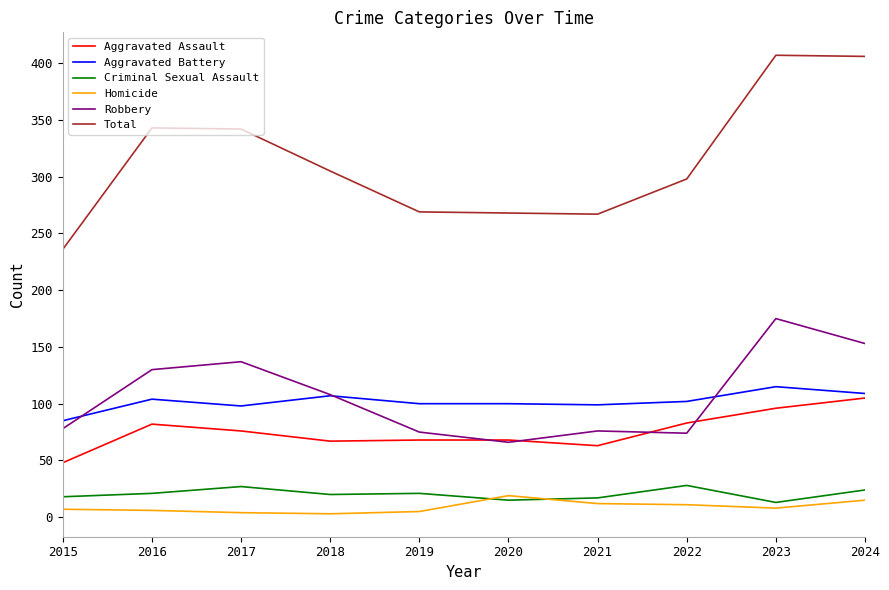

What is the spread (max minus min) of values at 2024?

391